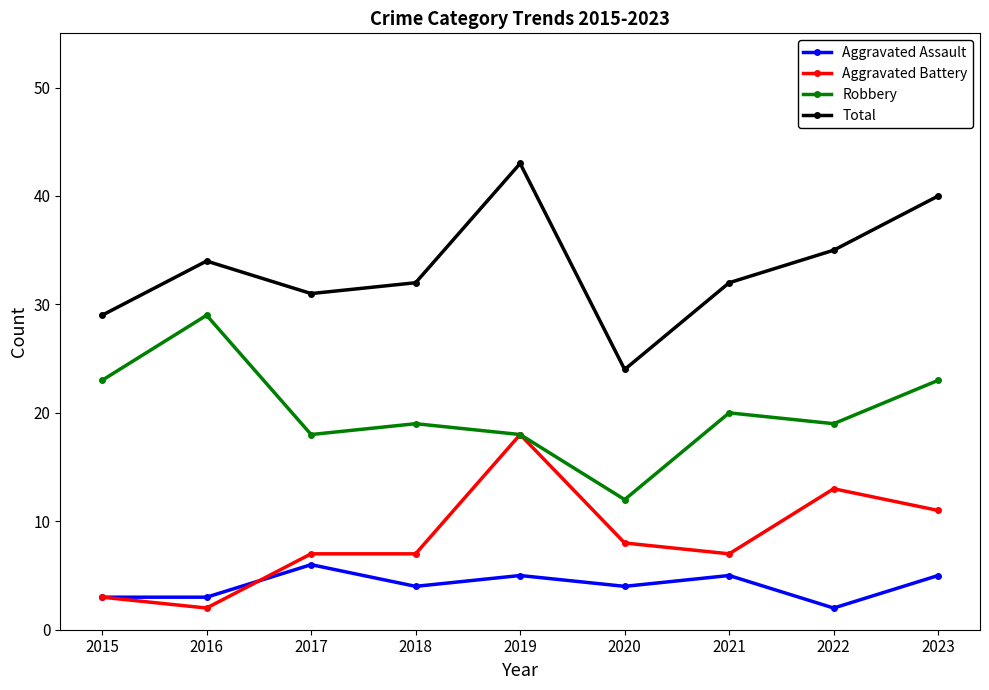

Which label corresponds to the largest value in the chart?

2019